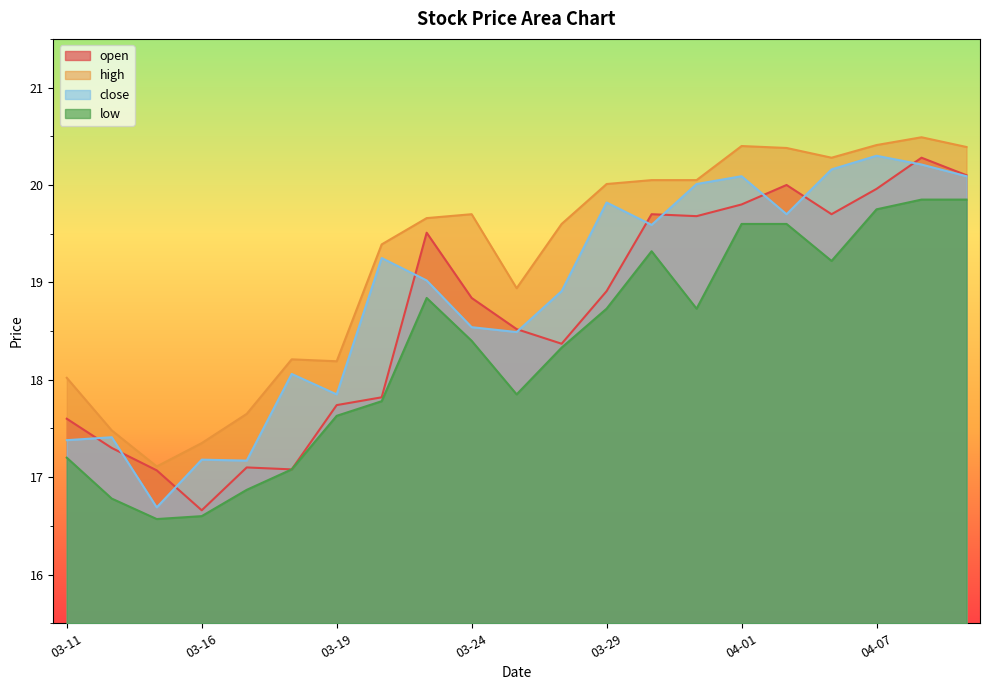

Reading right to left, transcribe all the data shown in this chart.

open: 20.1	20.3	20.0	19.7	20.0	19.8	19.7	19.7	18.9	18.4	18.5	18.8	19.5	17.8	17.7	17.1	17.1	16.7	17.1	17.3	17.6
high: 20.4	20.5	20.4	20.3	20.4	20.4	20.1	20.1	20.0	19.6	18.9	19.7	19.7	19.4	18.2	18.2	17.6	17.4	17.1	17.5	18.0
close: 20.1	20.2	20.3	20.2	19.7	20.1	20.0	19.6	19.8	18.9	18.5	18.5	19.0	19.2	17.9	18.1	17.2	17.2	16.7	17.4	17.4
low: 19.9	19.9	19.8	19.2	19.6	19.6	18.7	19.3	18.7	18.3	17.9	18.4	18.8	17.8	17.6	17.1	16.9	16.6	16.6	16.8	17.2